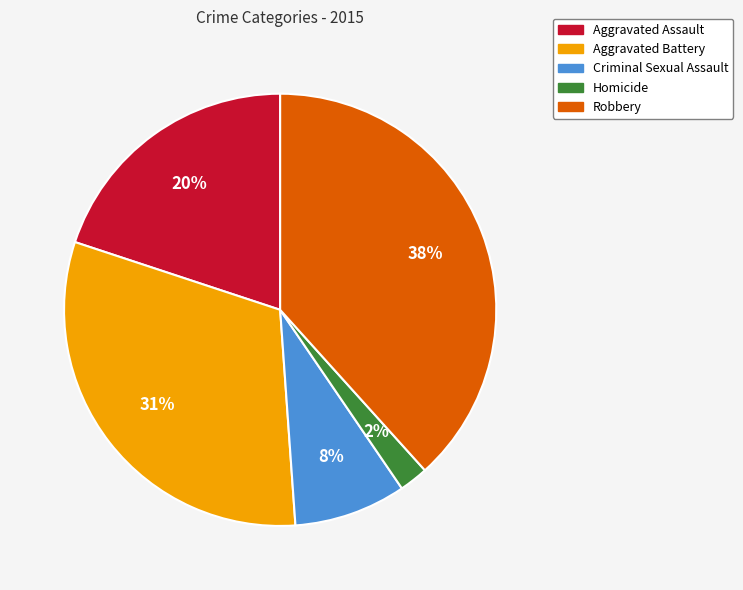

Is it true that Criminal Sexual Assault is 1% of the pie?

False